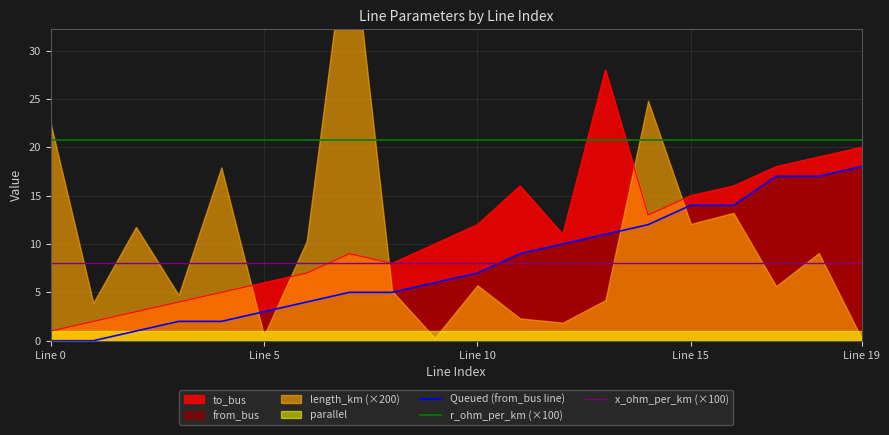

True or false: Queued (from_bus line) and r_ohm_per_km (×100) cross at least once.

False